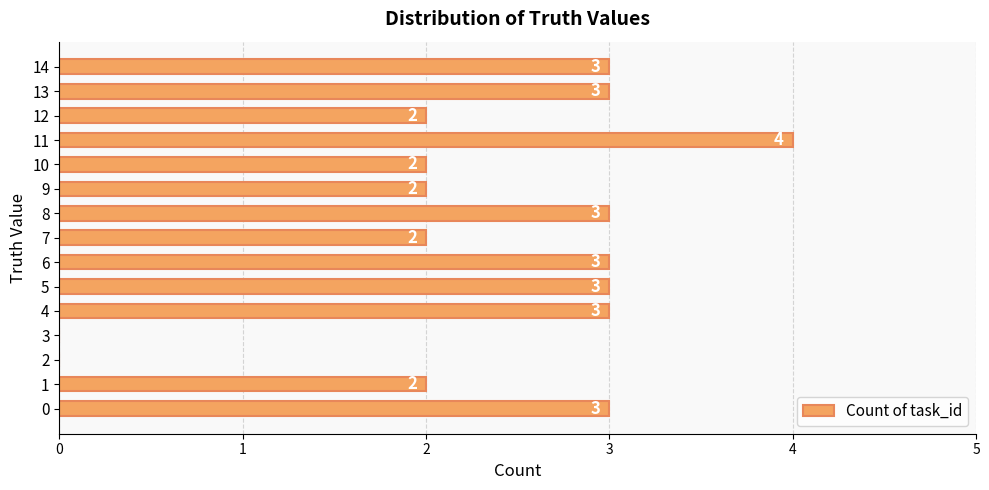

Does the chart contain stacked bars?

No